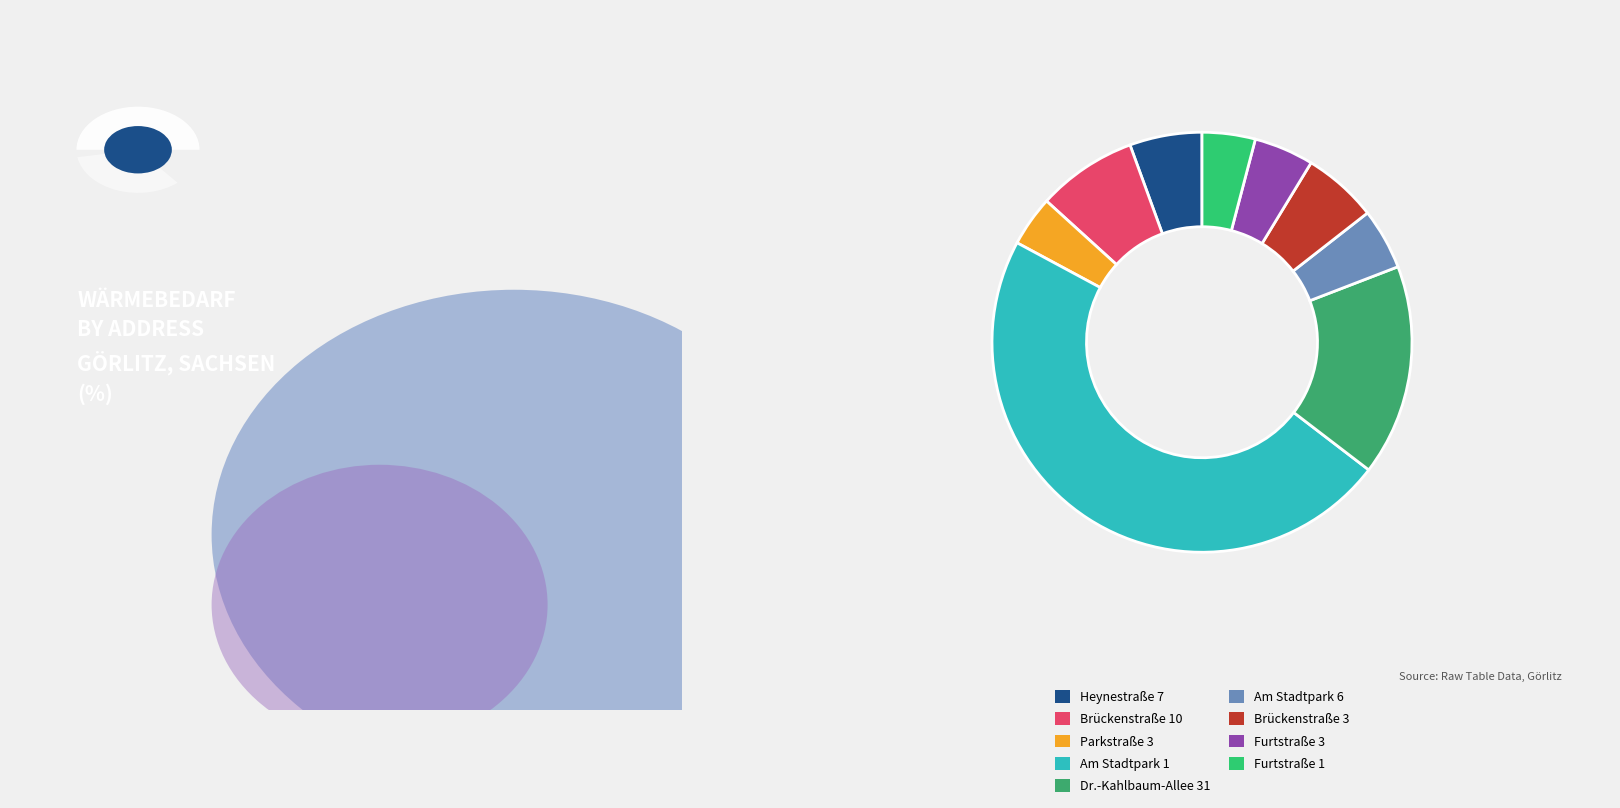

The Dr.-Kahlbaum-Allee 31 slice represents 16% of the pie. True or false?

True